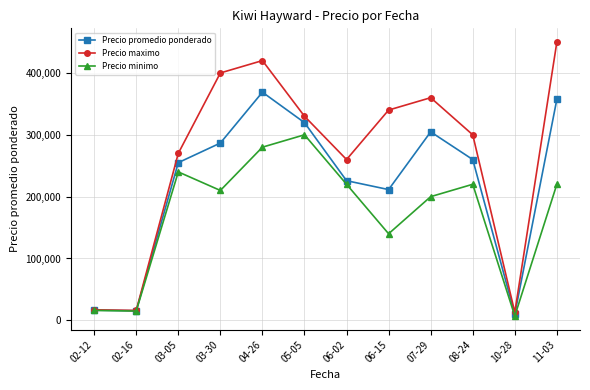

Where is the first local maximum for Precio minimo?

03-05